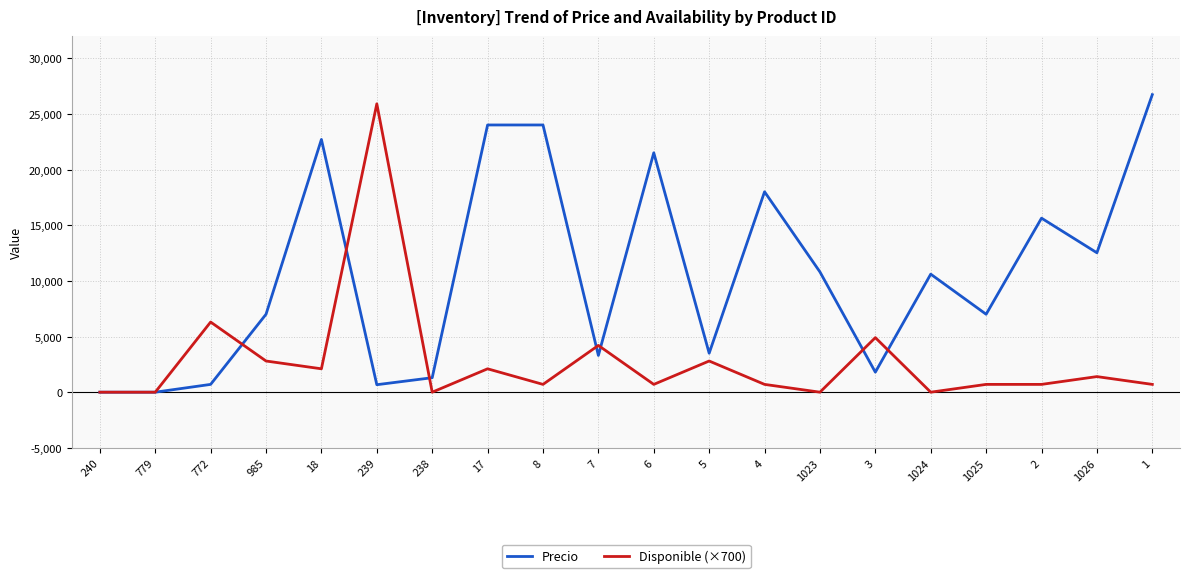

At how many categories does at least one series exceed 7294?

11